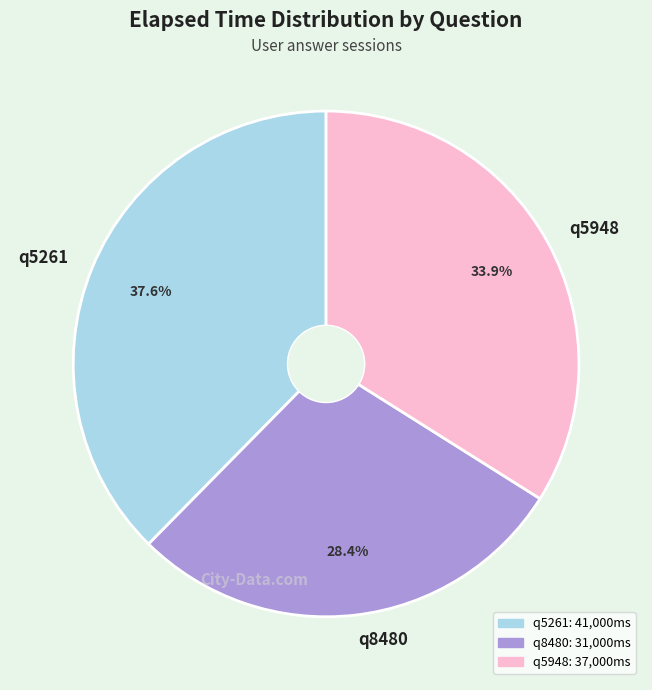

How many slices are in this pie chart?

3